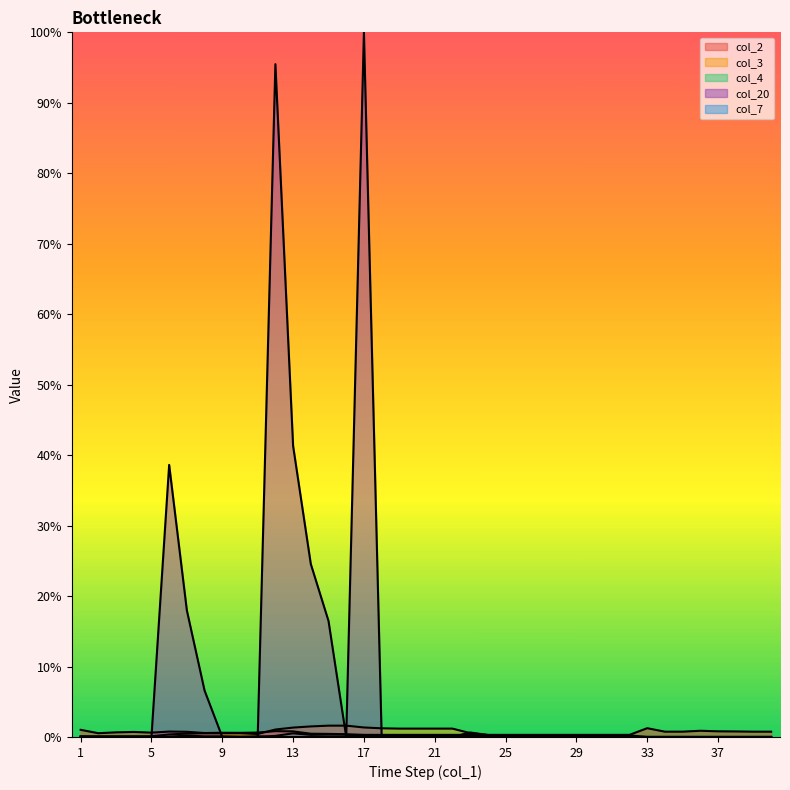

How many values in the col_3 series exceed 0?

25